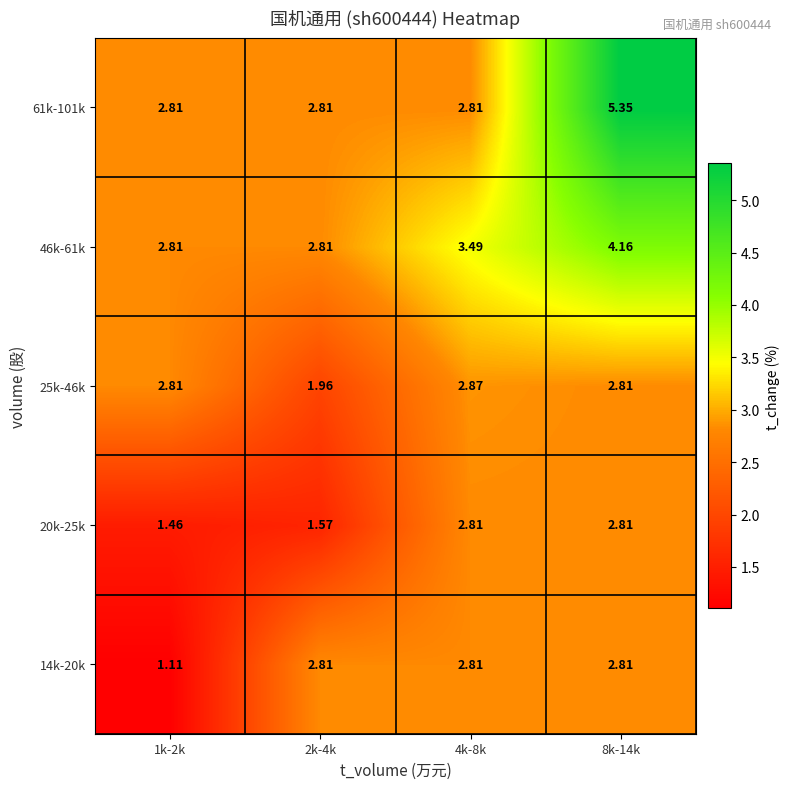

Count the number of categories in the chart.

4